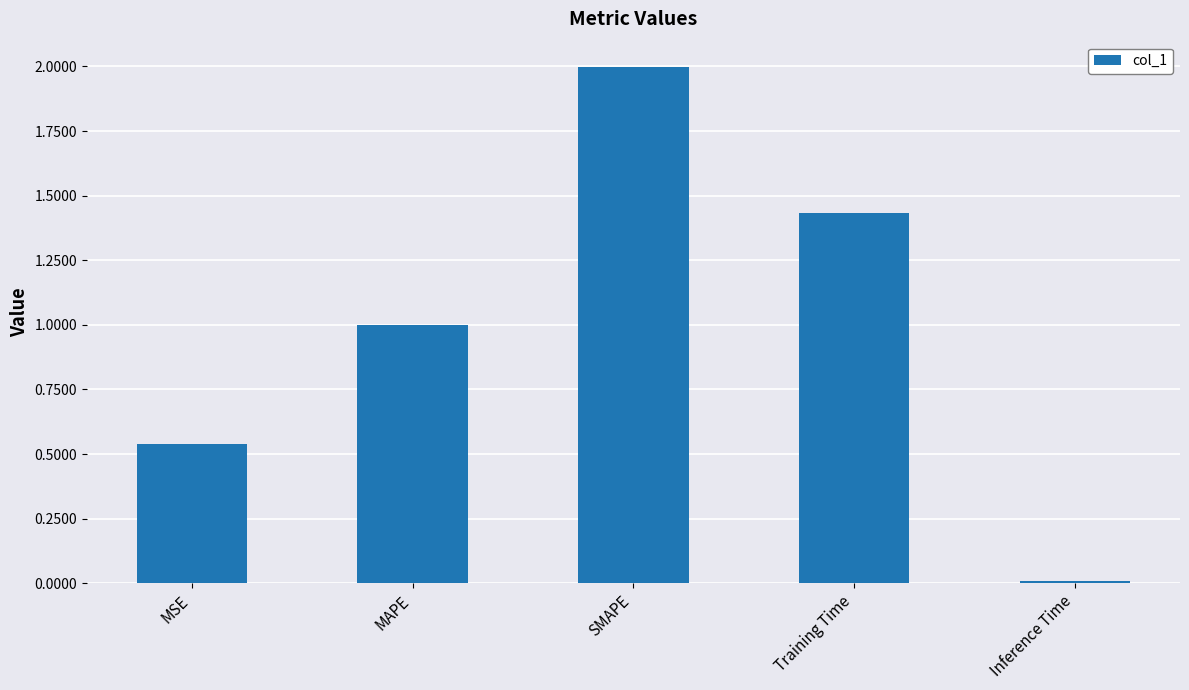

Rank the categories by value from lowest to highest.

Inference Time, MSE, MAPE, Training Time, SMAPE